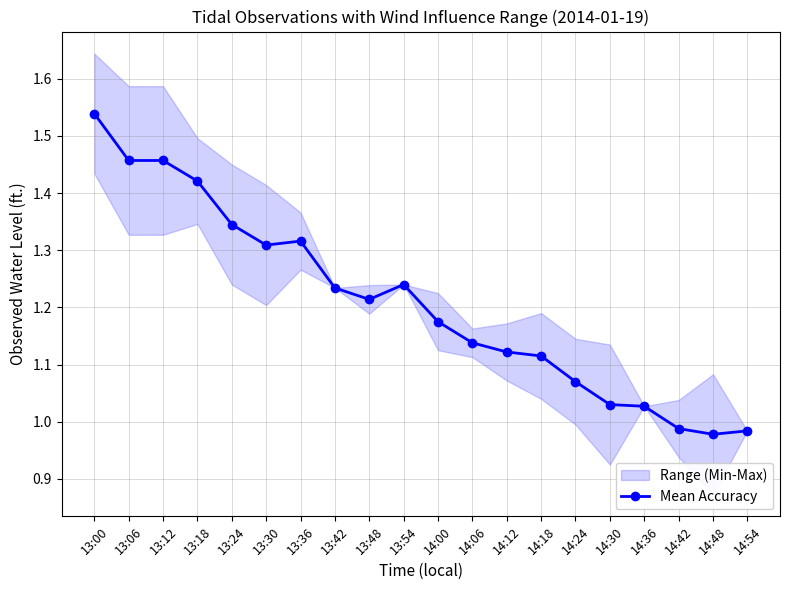

Reading left to right, extract all data points from this chart.

13:00=1.5	13:06=1.5	13:12=1.5	13:18=1.4	13:24=1.3	13:30=1.3	13:36=1.3	13:42=1.2	13:48=1.2	13:54=1.2	14:00=1.2	14:06=1.1	14:12=1.1	14:18=1.1	14:24=1.1	14:30=1.0	14:36=1.0	14:42=1.0	14:48=1.0	14:54=1.0